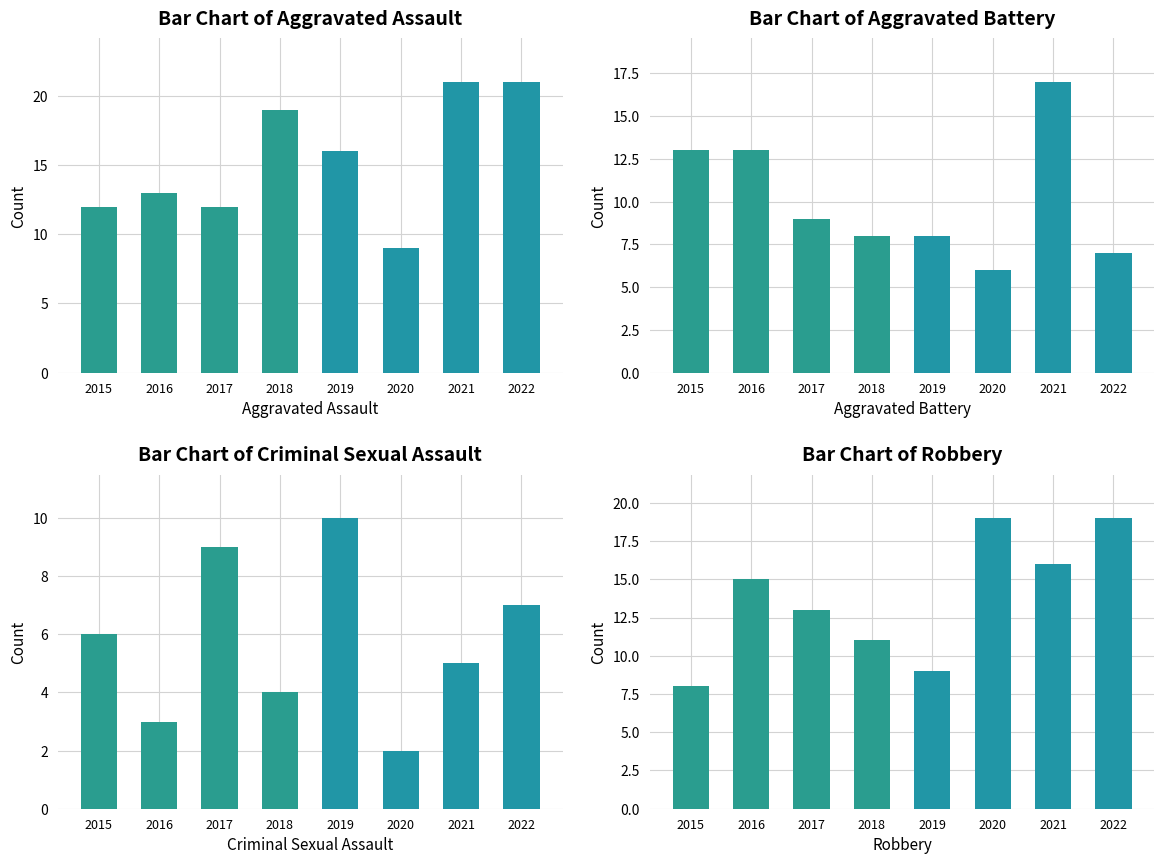

The Aggravated Battery series shows 9 at 2017. True or false?

True